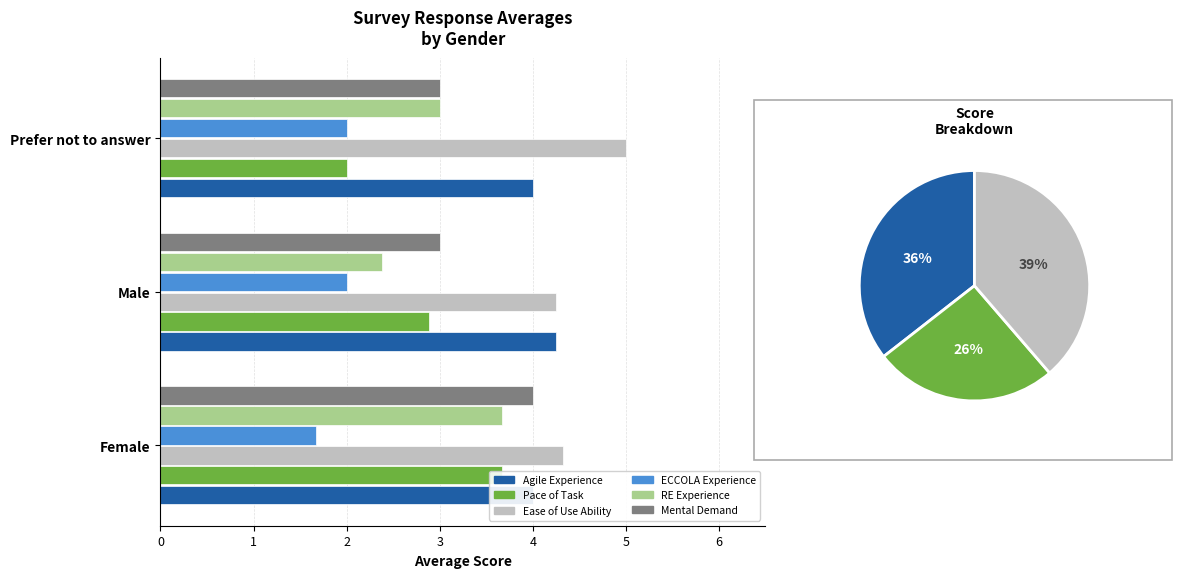

What is the sum of the Ease of Use Ability values at Prefer not to answer and Male?

9.2